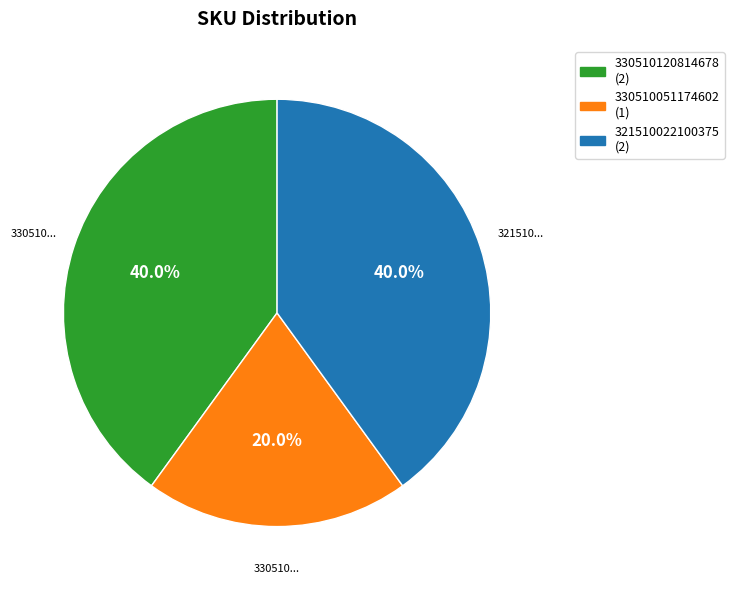

Does 330510120814678 account for over 50% of the chart?

No